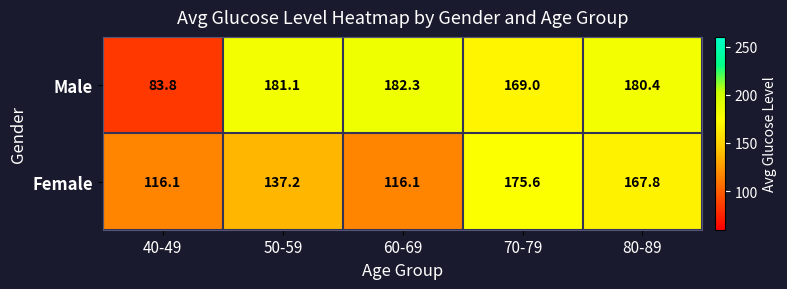

Which series has the largest range (max minus min)?

Male